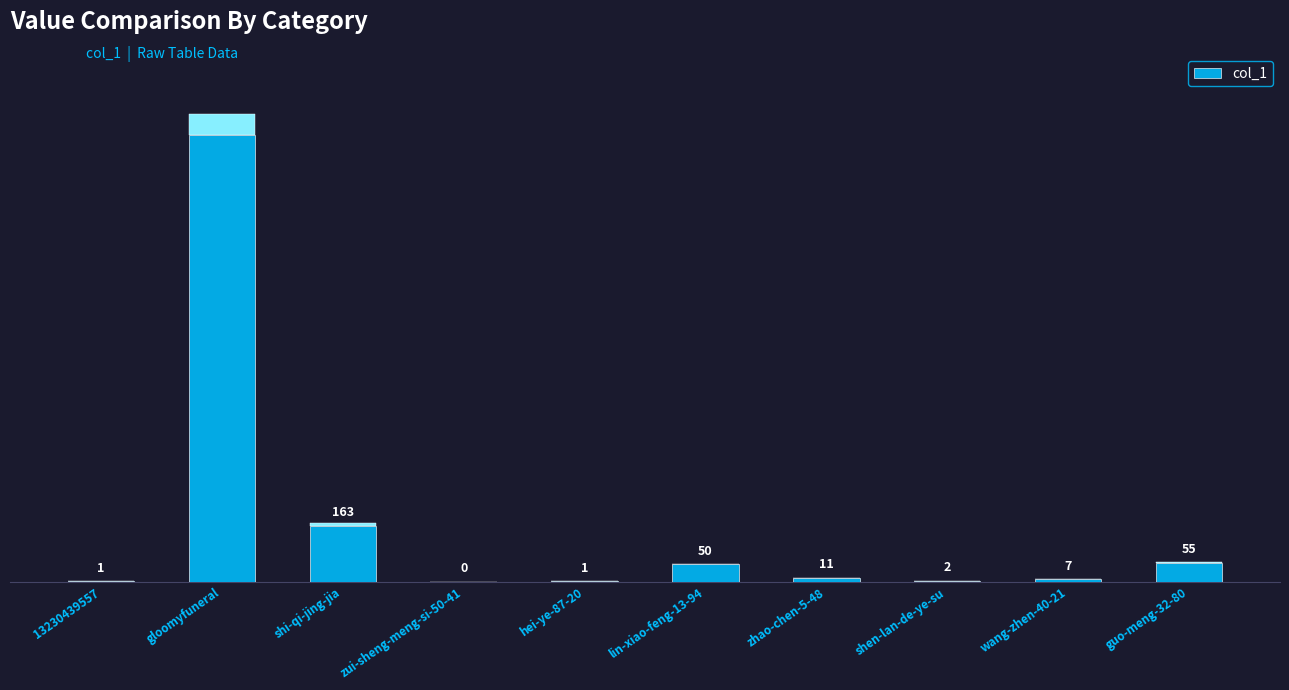

What is the sum of the values at guo-meng-32-80 and zui-sheng-meng-si-50-41?

55